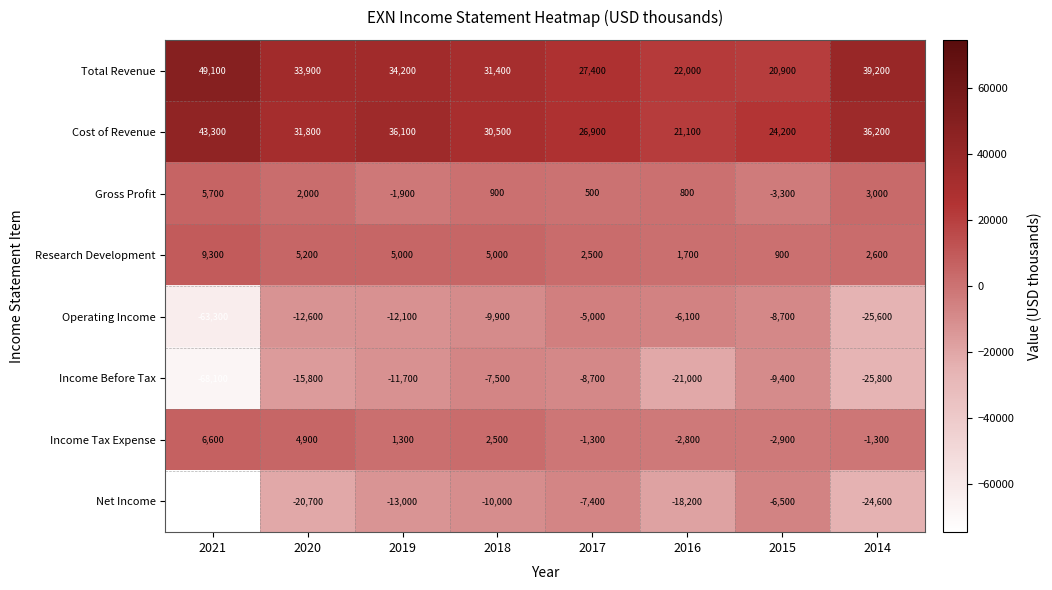

Count the number of data series in this chart.

8